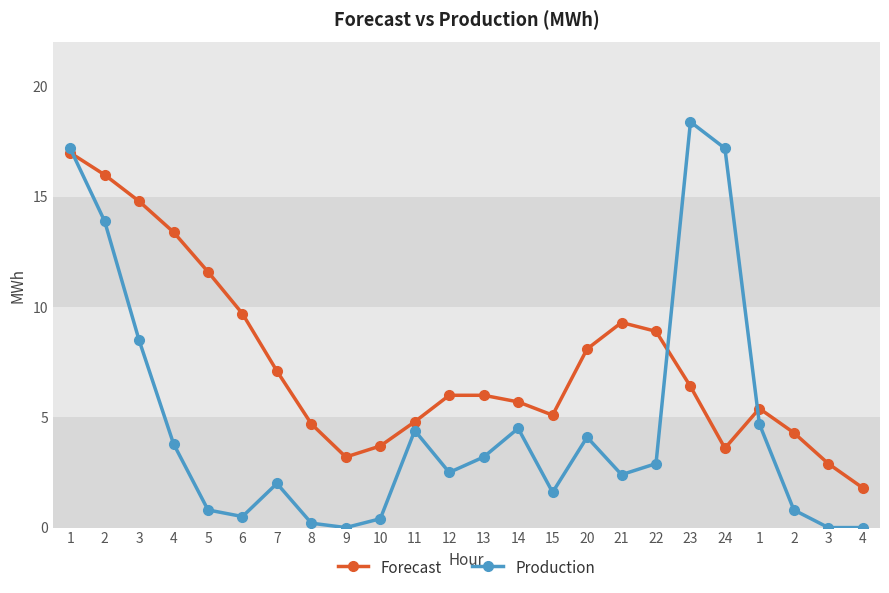

What are all the series names shown in the legend?

Forecast, Production